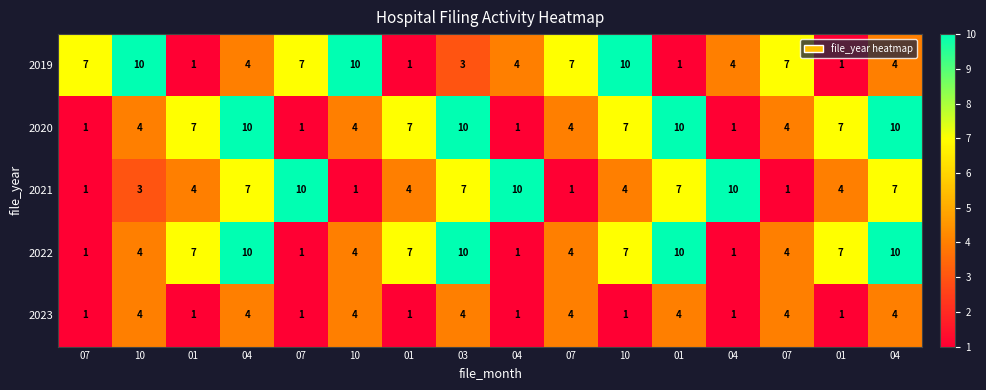

How many data points in 2020 are less than 7?

8